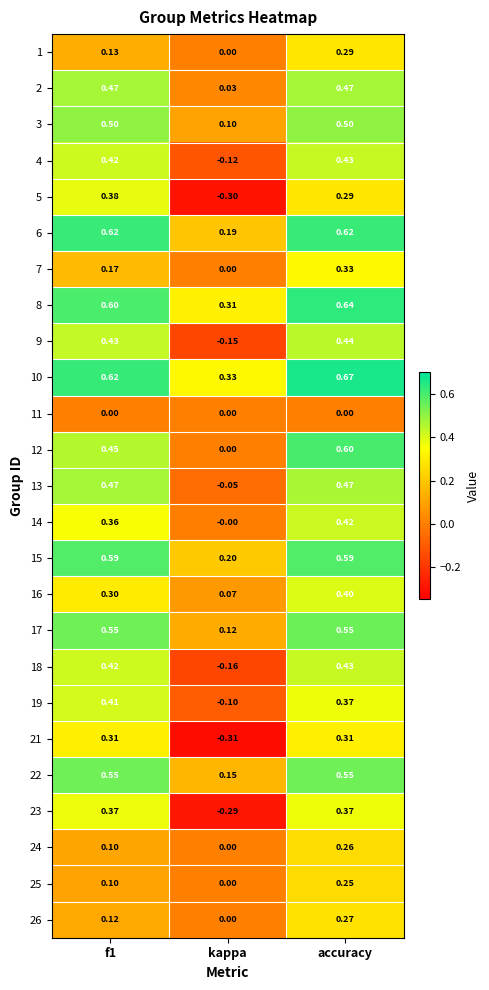

Is the value of 1 at kappa greater than the value of 21 at f1?

No